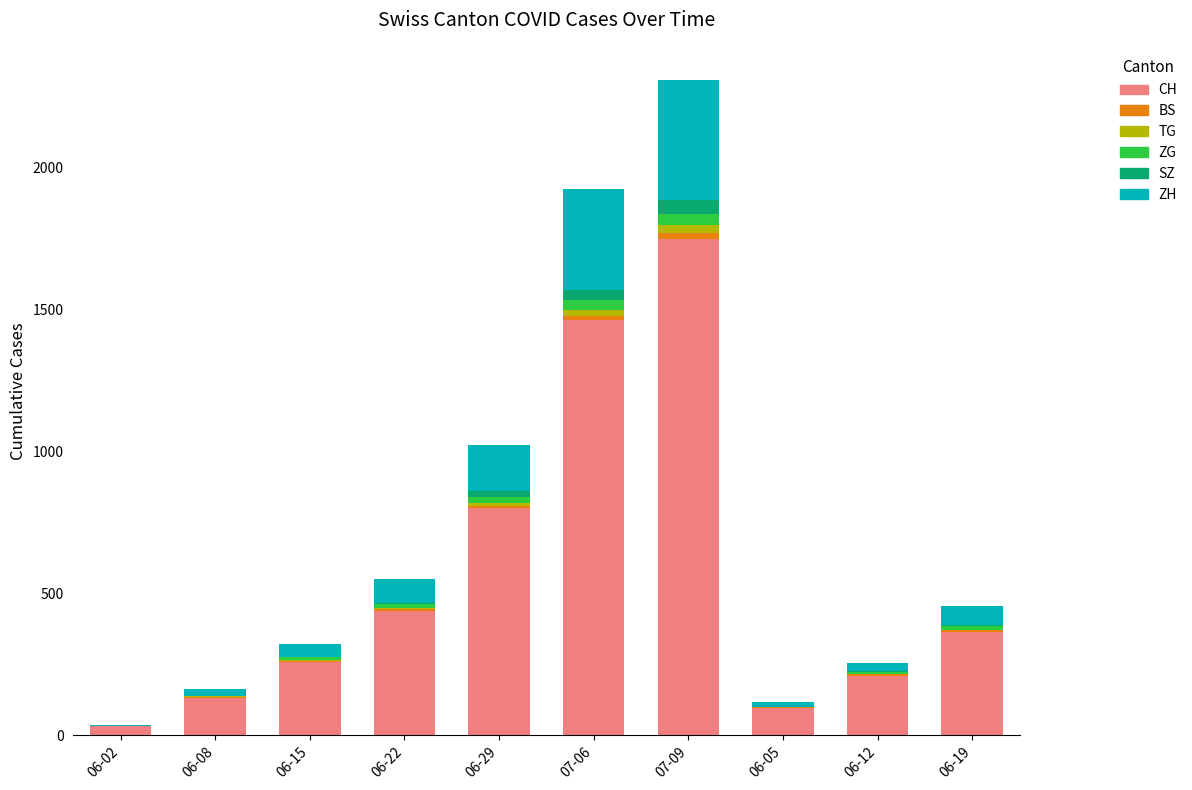

How many data points does each series have?

10